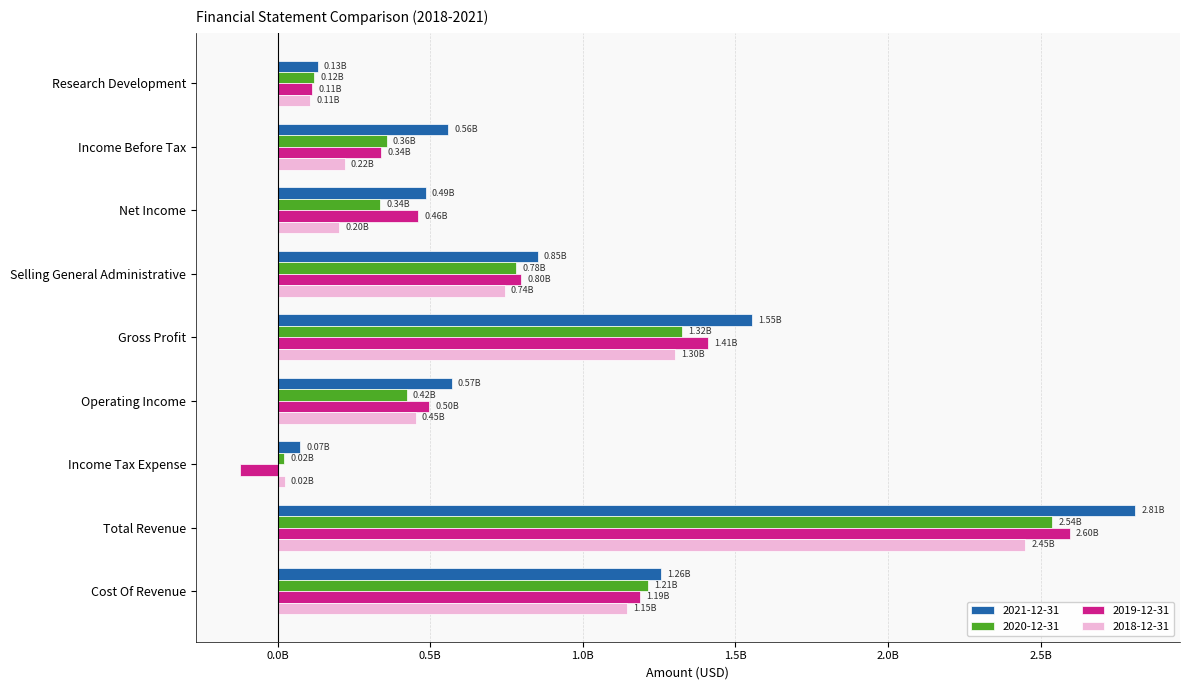

The value of 2020-12-31 at Income Tax Expense is 21931000. True or false?

True